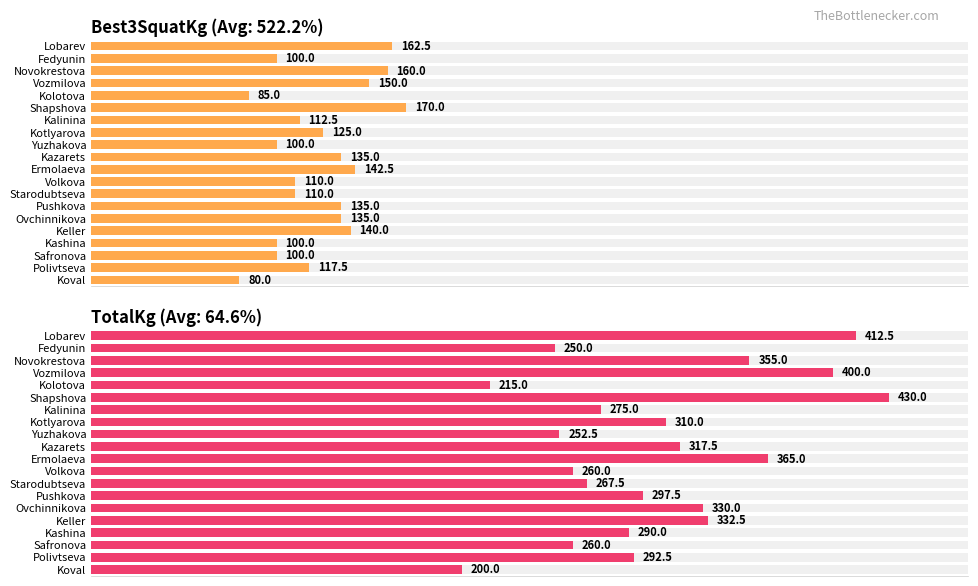

At which category is the sum across all series the highest?

Shapshova